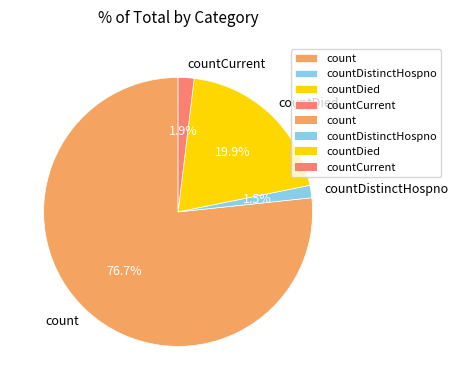

Which slice is the largest?

count